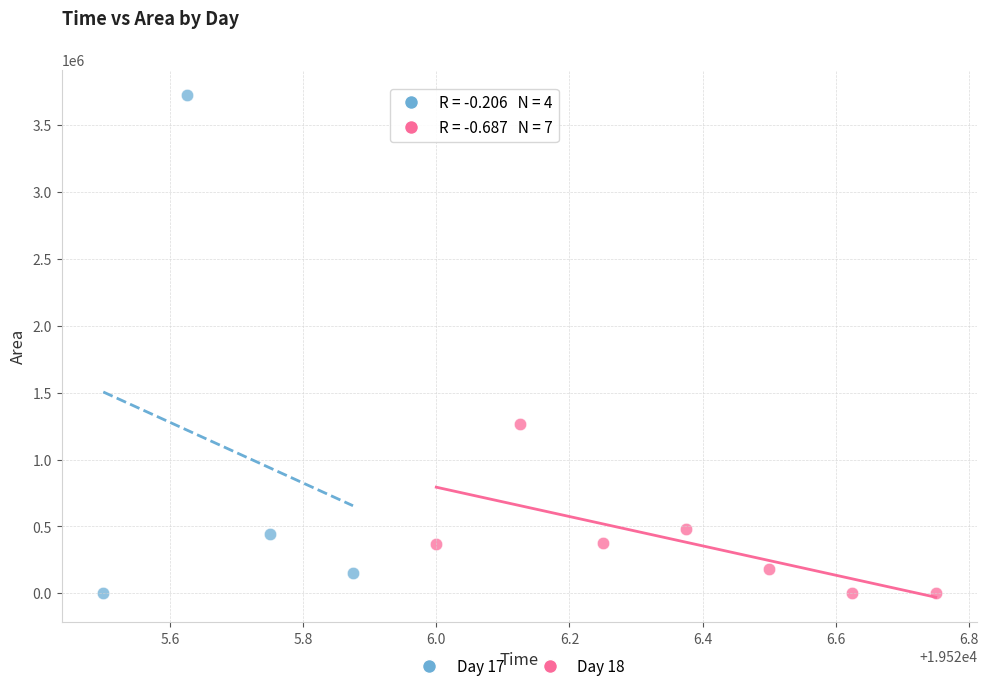

Which series reaches the maximum Y coordinate?

Day 17